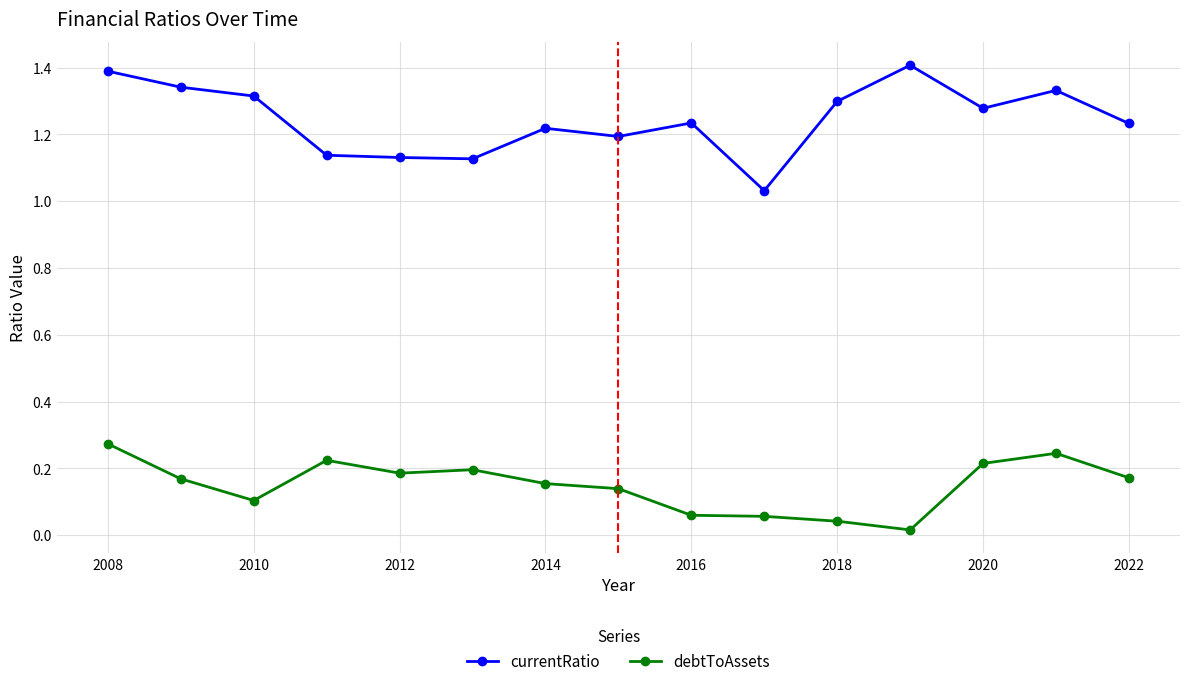

How many lines are shown in the chart?

2